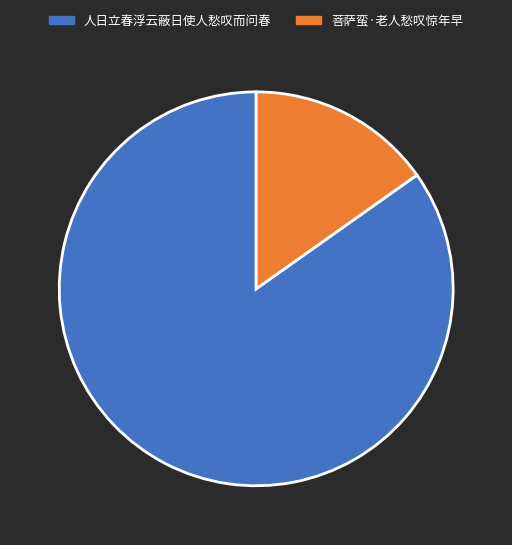

Is there any slice that represents more than half of the pie?

Yes